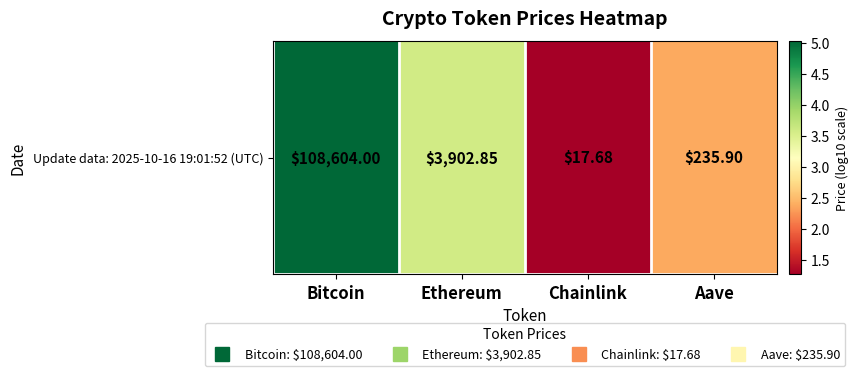

Where is the data nearest to the value 3?

Ethereum